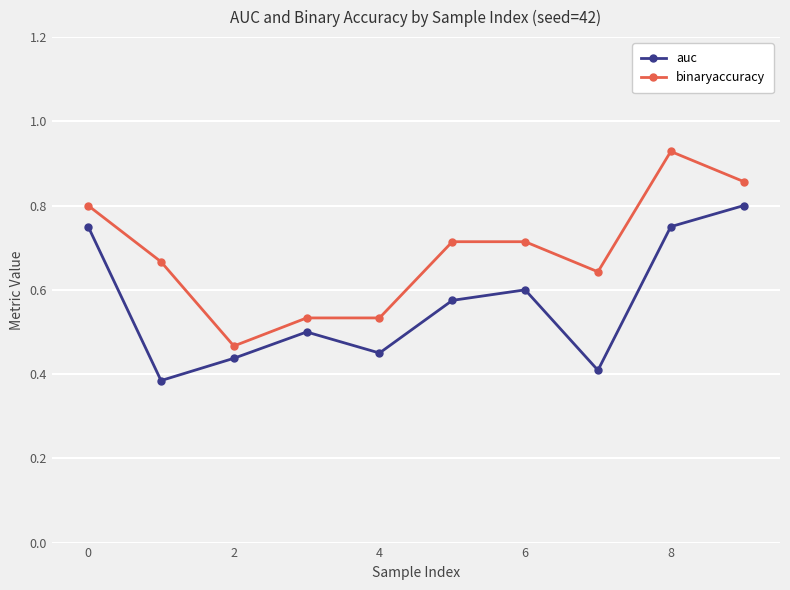

Which series has the largest total across all categories?

binaryaccuracy